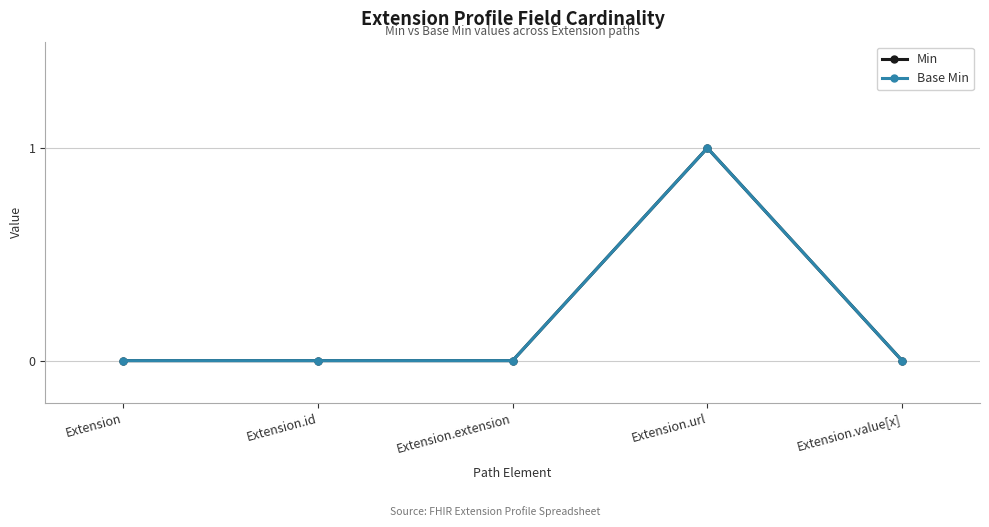

The value of Base Min at Extension is 0. True or false?

True